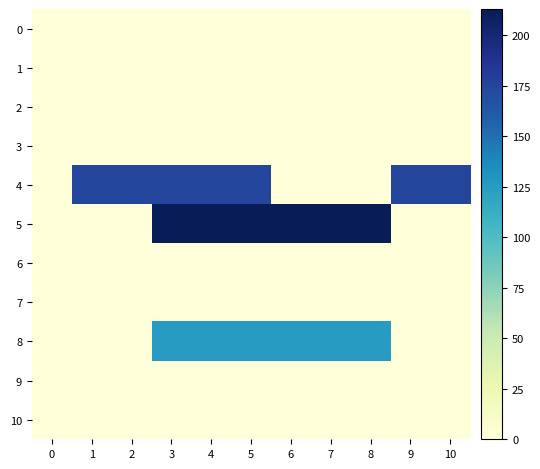

Reading right to left, transcribe all the data shown in this chart.

0: 10=0	9=0	8=0	7=0	6=0	5=0	4=0	3=0	2=0	1=0	0=0
1: 10=0	9=0	8=0	7=0	6=0	5=0	4=0	3=0	2=0	1=0	0=0
2: 10=0	9=0	8=0	7=0	6=0	5=0	4=0	3=0	2=0	1=0	0=0
3: 10=0	9=0	8=0	7=0	6=0	5=0	4=0	3=0	2=0	1=0	0=0
4: 10=174	9=174	8=0	7=0	6=0	5=174	4=174	3=174	2=174	1=174	0=0
5: 10=0	9=0	8=213	7=213	6=213	5=213	4=213	3=213	2=0	1=0	0=0
6: 10=0	9=0	8=0	7=0	6=0	5=0	4=0	3=0	2=0	1=0	0=0
7: 10=0	9=0	8=0	7=0	6=0	5=0	4=0	3=0	2=0	1=0	0=0
8: 10=0	9=0	8=125	7=125	6=125	5=125	4=125	3=125	2=0	1=0	0=0
9: 10=0	9=0	8=0	7=0	6=0	5=0	4=0	3=0	2=0	1=0	0=0
10: 10=0	9=0	8=0	7=0	6=0	5=0	4=0	3=0	2=0	1=0	0=0